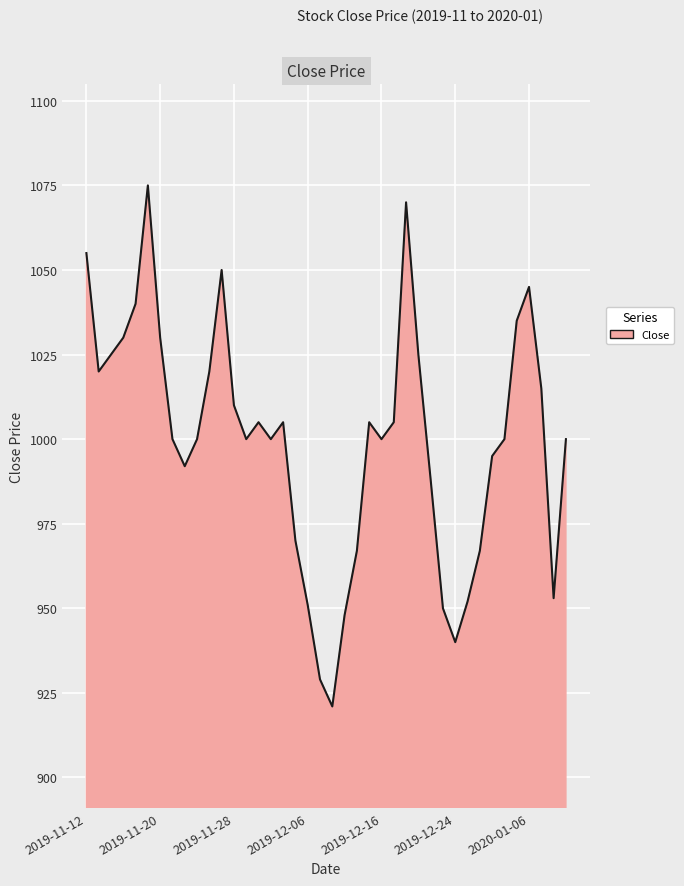

What is the difference between the maximum and minimum values?

154